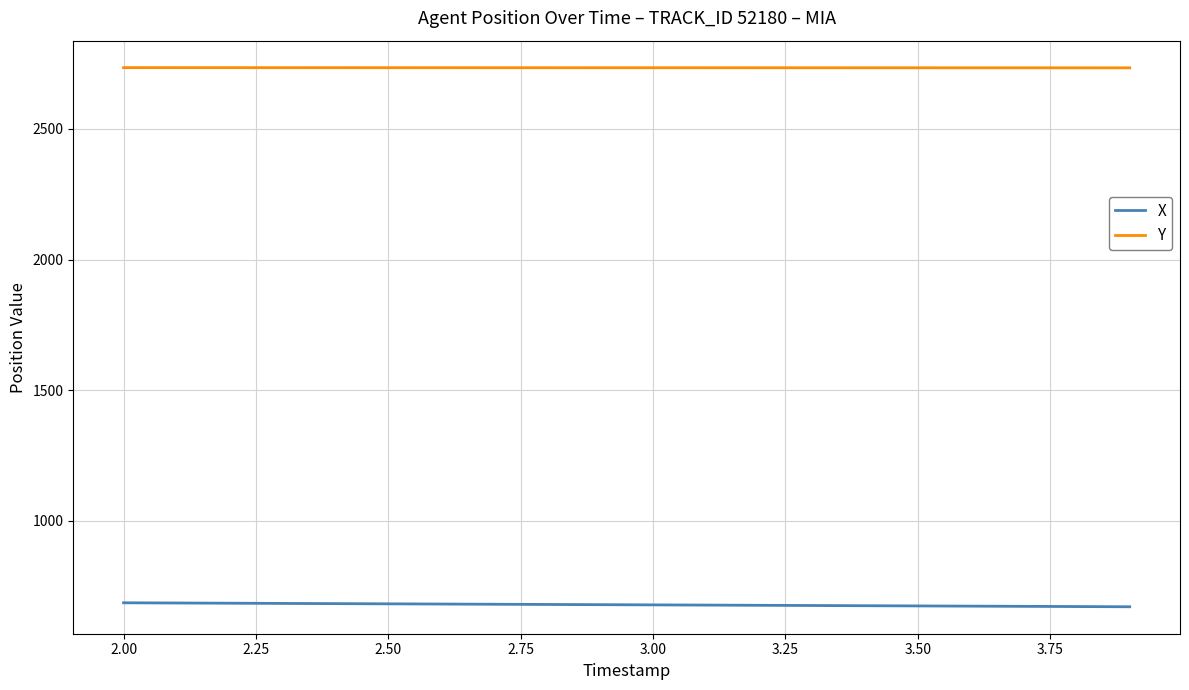

Count the number of data series in this chart.

2